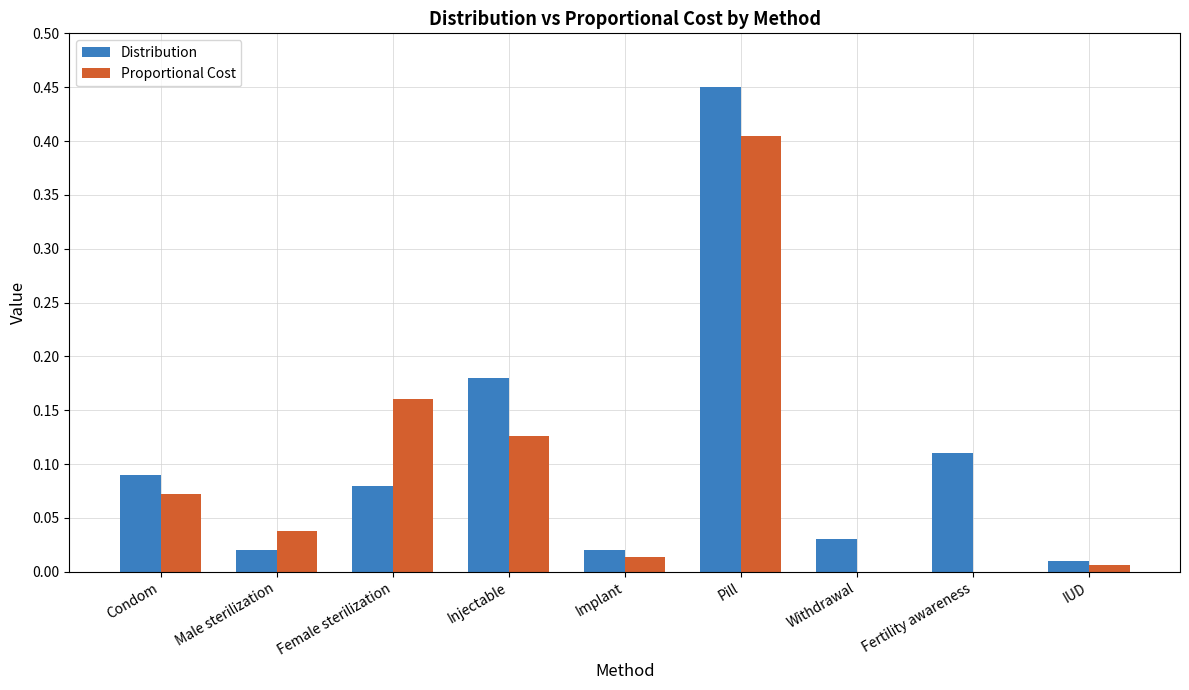

Count the number of categories in the chart.

9